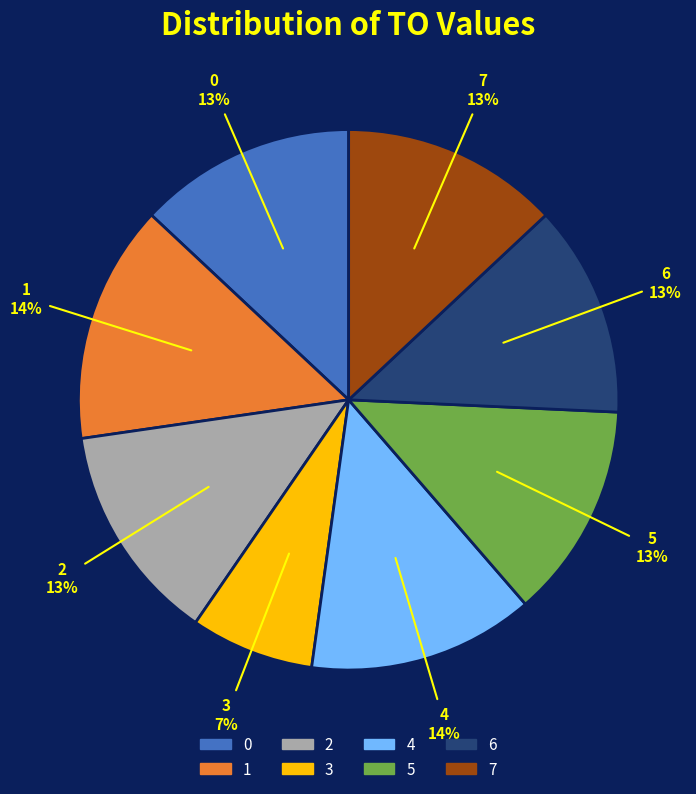

What percentage is the 1 slice, to the nearest percent?

14%